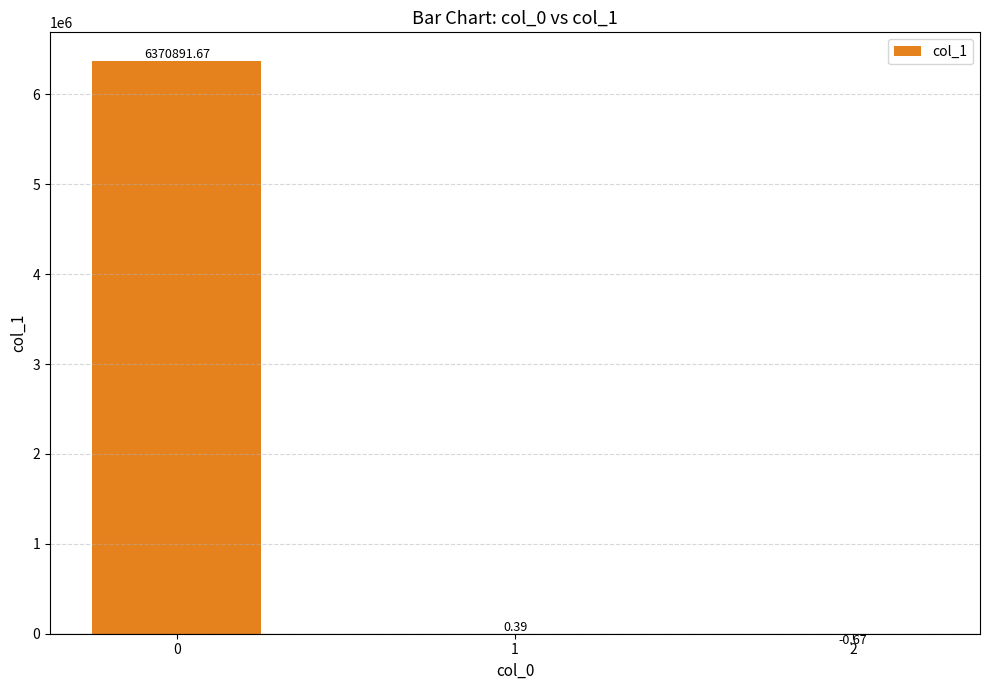

What is the sum of the values at 0 and 2?

6370891.0